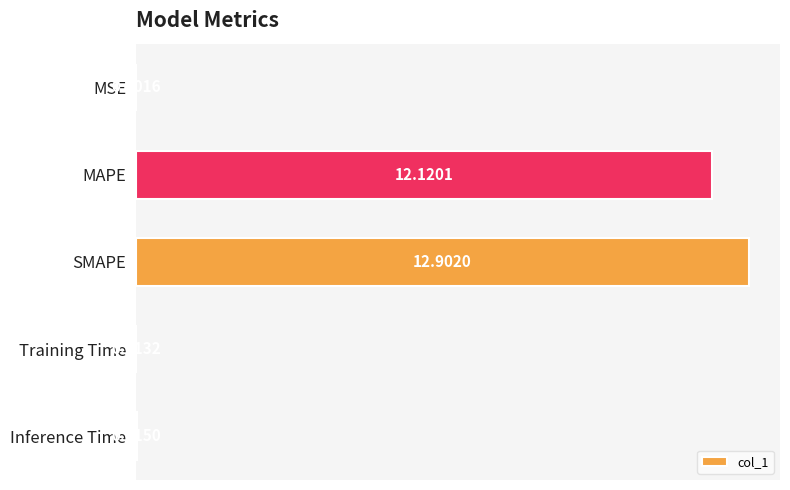

At which label is the value closest to 6?

Inference Time